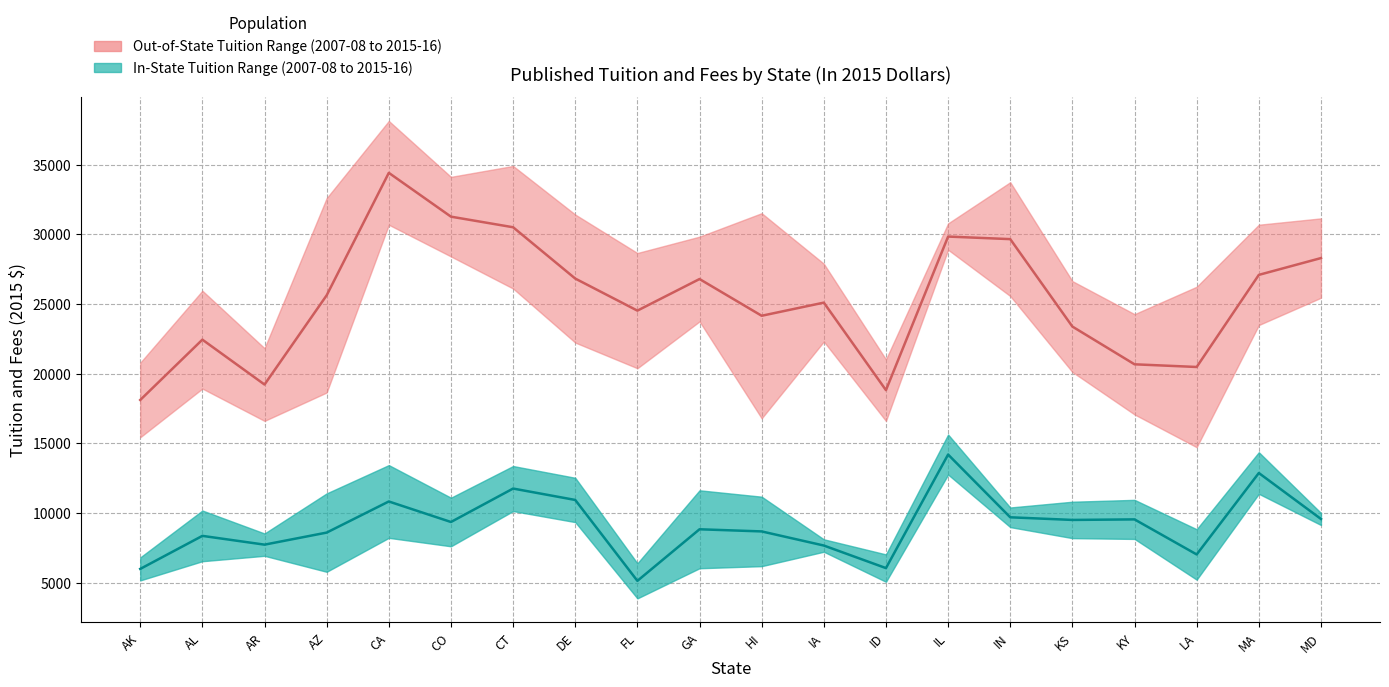

At which category does Out-of-State Median reach its first local peak?

AL